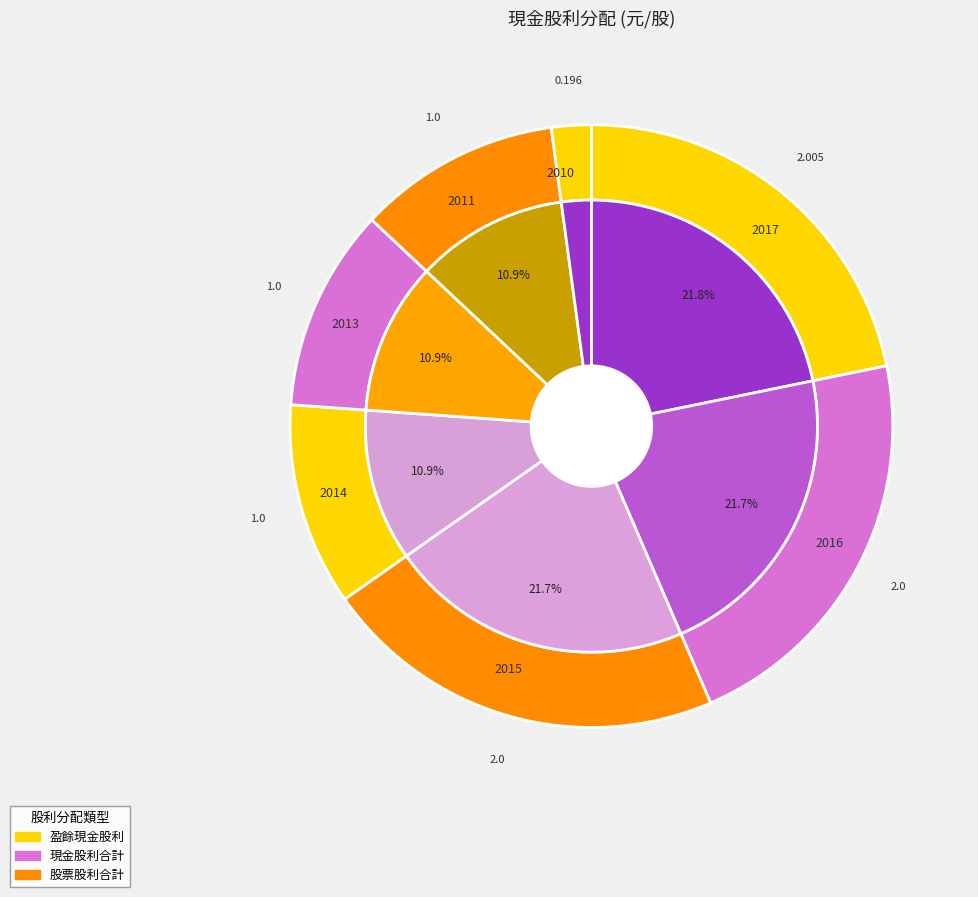

True or false: 2011 accounts for 11% of the total.

True